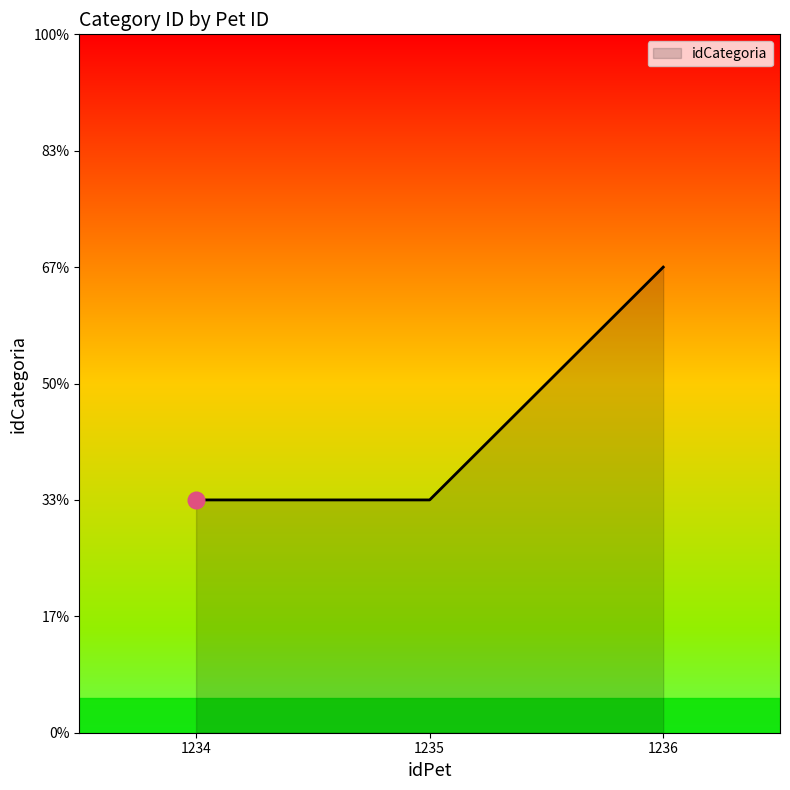

Does the chart display data point markers on the line(s)?

No